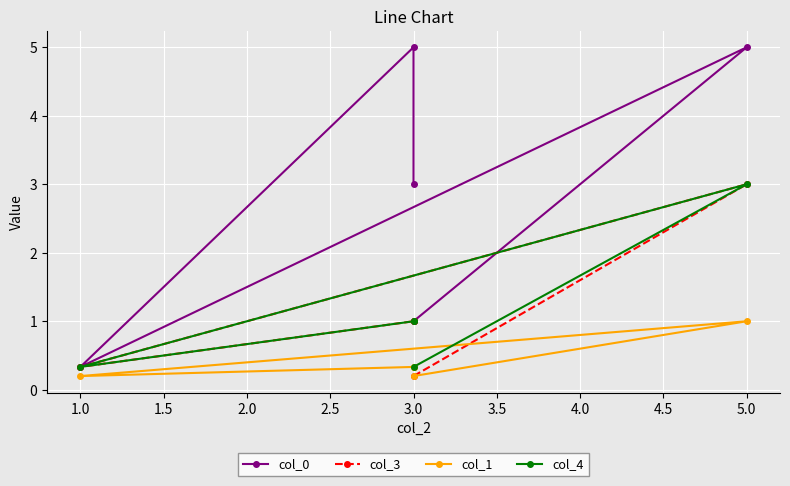

Reading left to right, list all the values displayed in this chart.

col_0: 1.0	5.0	0.3	5.0	3.0
col_3: 0.2	3.0	0.3	1.0	1.0
col_1: 0.2	1.0	0.2	0.3	0.3
col_4: 0.3	3.0	0.3	1.0	1.0